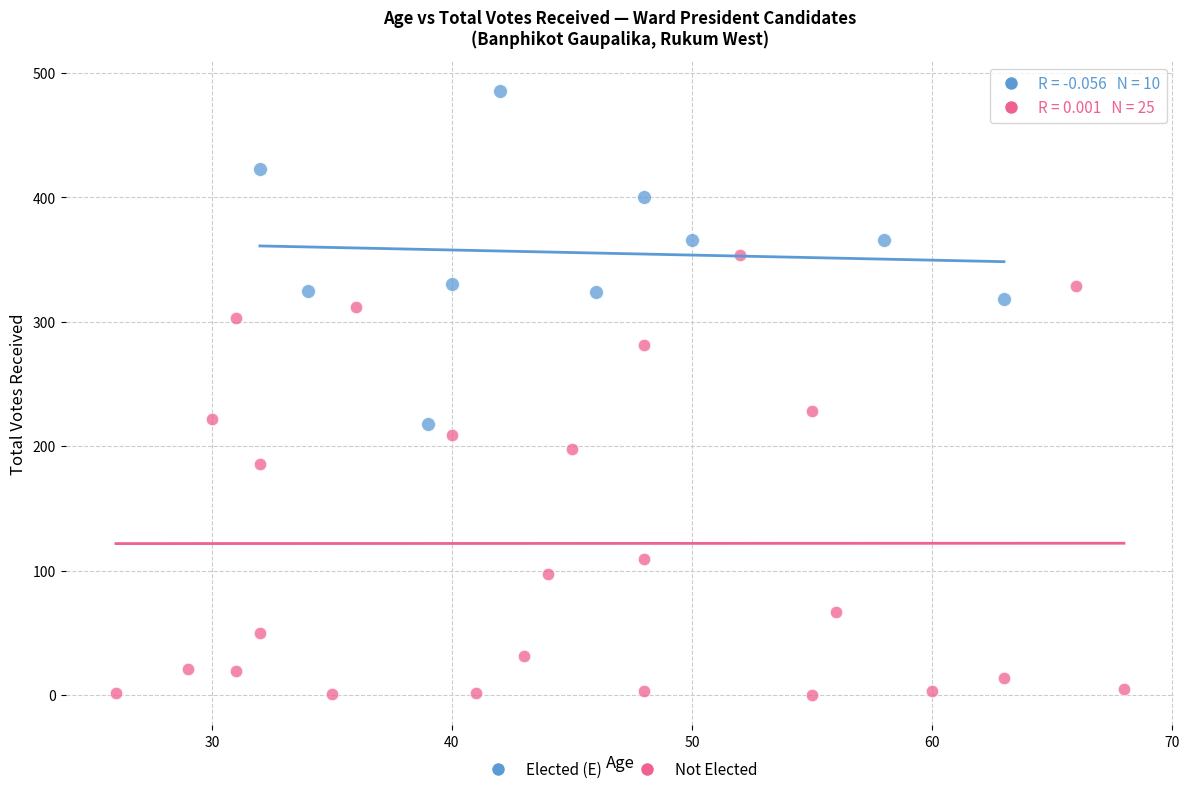

Which series has the largest Y range (max minus min)?

Not Elected